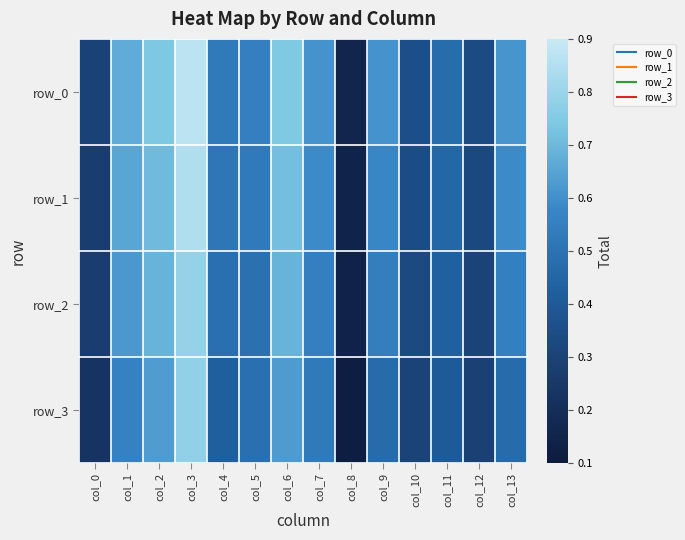

Reading right to left, transcribe all the data shown in this chart.

row_0: 0.6	0.3	0.5	0.4	0.6	0.2	0.6	0.7	0.6	0.5	0.9	0.7	0.7	0.3
row_1: 0.6	0.3	0.5	0.3	0.6	0.1	0.6	0.7	0.5	0.5	0.8	0.7	0.7	0.3
row_2: 0.5	0.3	0.4	0.3	0.5	0.1	0.6	0.7	0.5	0.5	0.8	0.7	0.6	0.3
row_3: 0.5	0.3	0.4	0.3	0.5	0.1	0.5	0.6	0.5	0.4	0.8	0.6	0.6	0.2